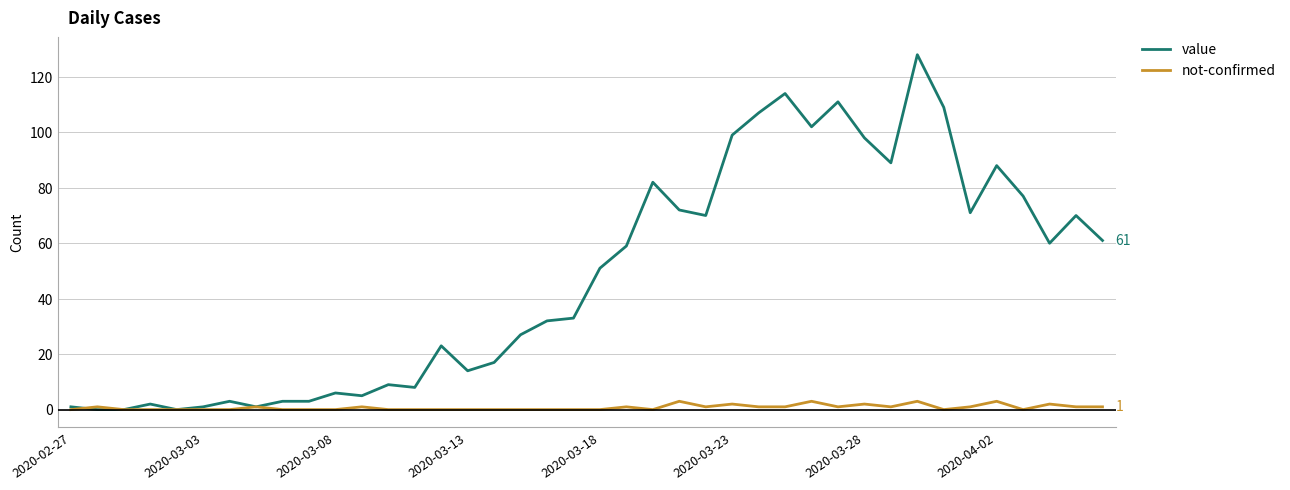

Which series has the widest spread of values?

value